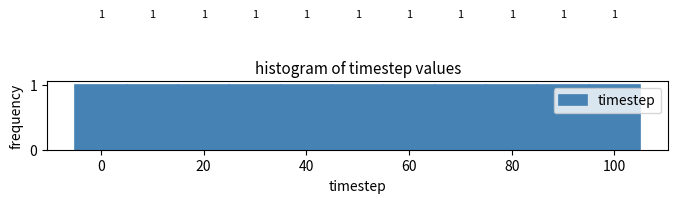

What is the height of the bar covering 5 to 15 on the x-axis? The bar edges are not printed on the chart, so give them approximately, as read against the axis.

1